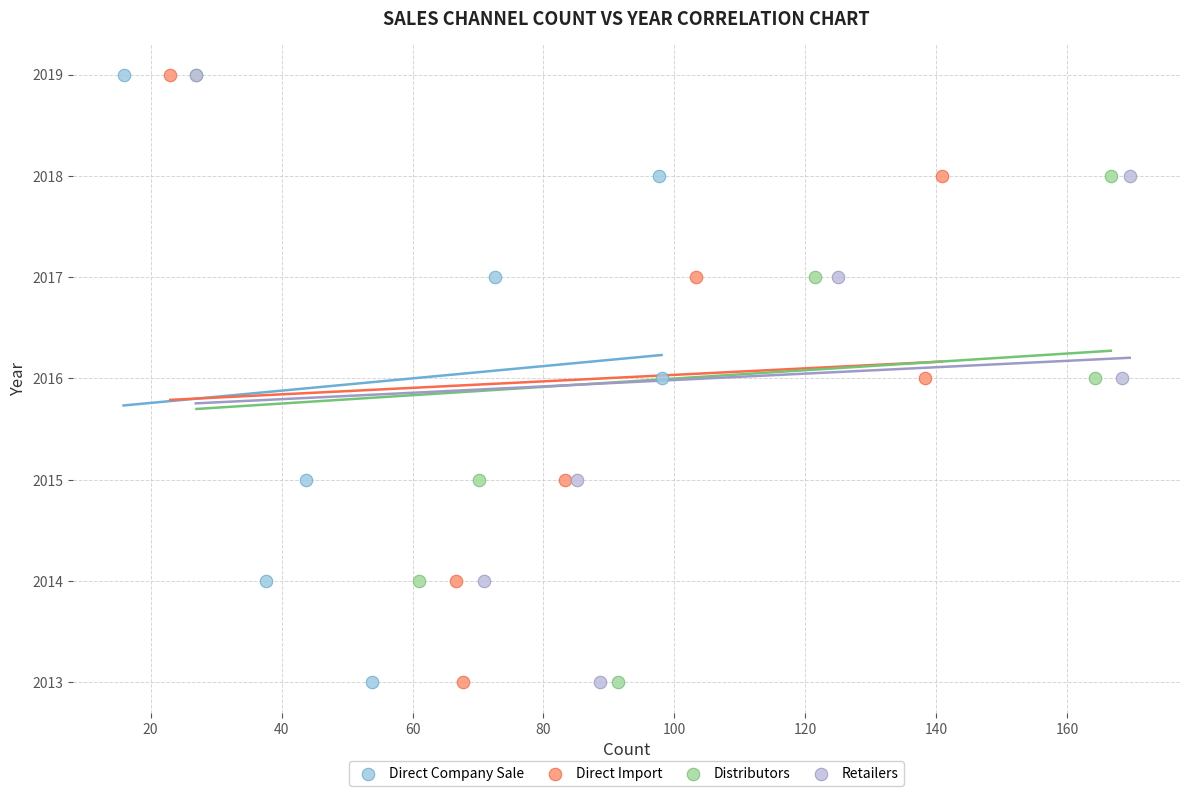

What are all the series names shown in the legend?

Direct Company Sale, Direct Import, Distributors, Retailers